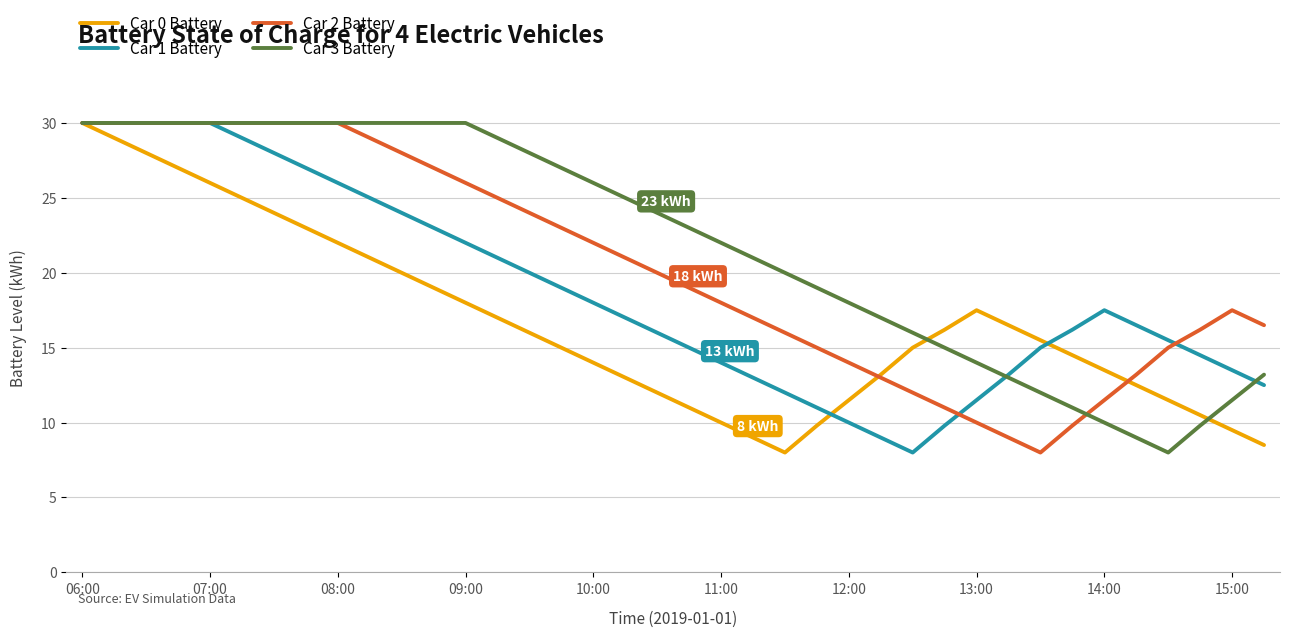

What is the difference between the maximum and second lowest values in the Car 1 Battery series?

21.0